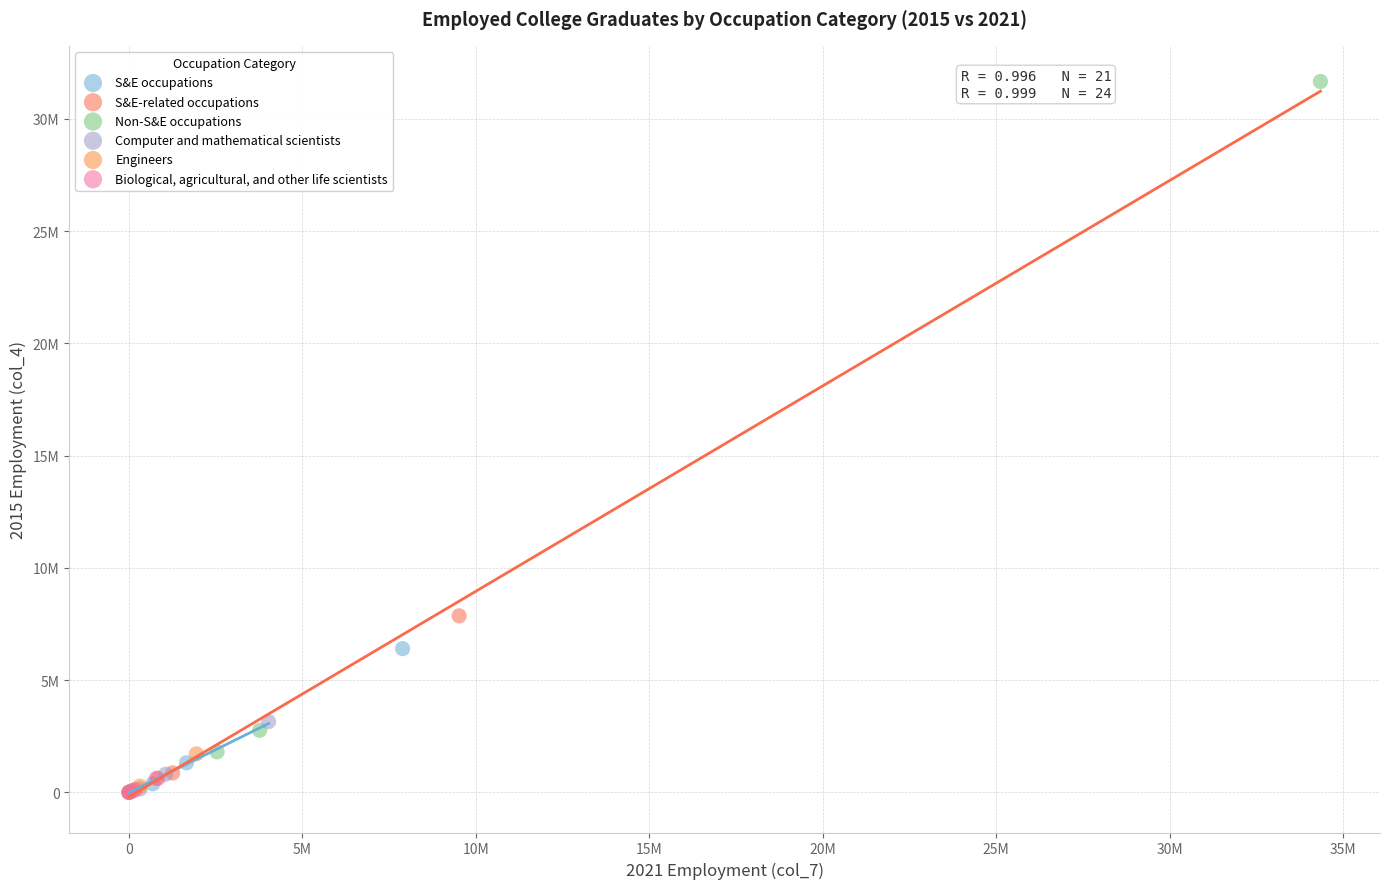

Which series contains the highest Y value?

Non-S&E occupations